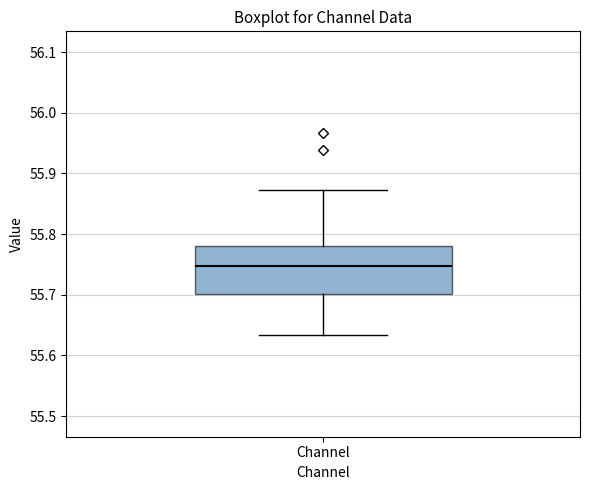

Transcribe this box plot: give where the median line is, the range the box spans, and where the two whiskers end, as read against the y-axis. The values are not printed on the chart, so give them approximately, as read against the axis.

median 55.75, box 55.70 to 55.78, whiskers 55.63 to 55.87